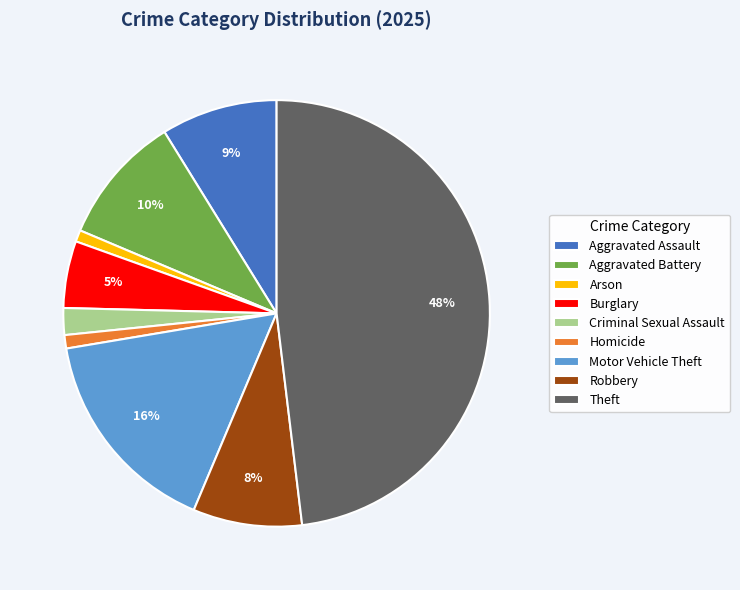

Is it true that Robbery is 19% of the pie?

False